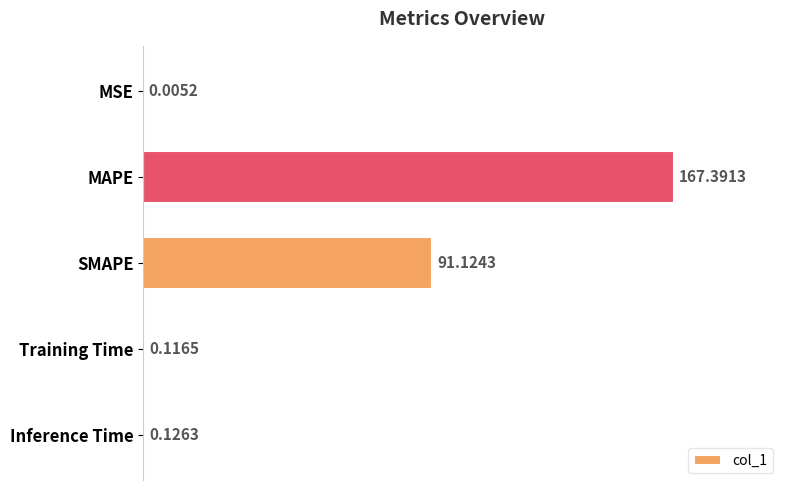

At which label is the value closest to 83?

SMAPE